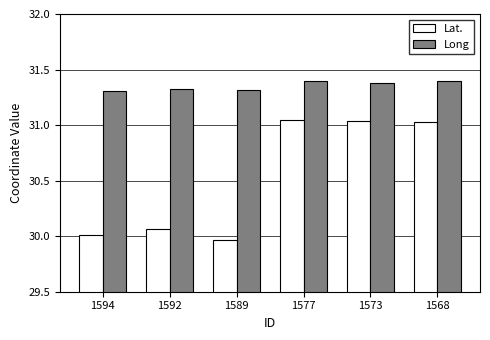

Which series has the widest spread of values?

Lat.